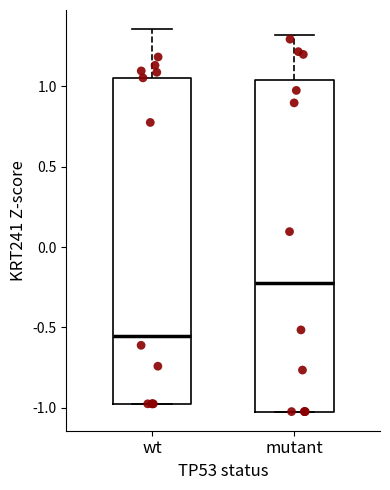

Reading left to right, read every box against the y-axis: the position of its median line, the range the box covers, and the ends of its whiskers. The values are not printed on the chart, so give them approximately, as read against the axis.

wt: median -0.55, box -1.00 to 1.05, whiskers -1.00 to 1.35
mutant: median -0.20, box -1.00 to 1.05, whiskers -1.00 to 1.30